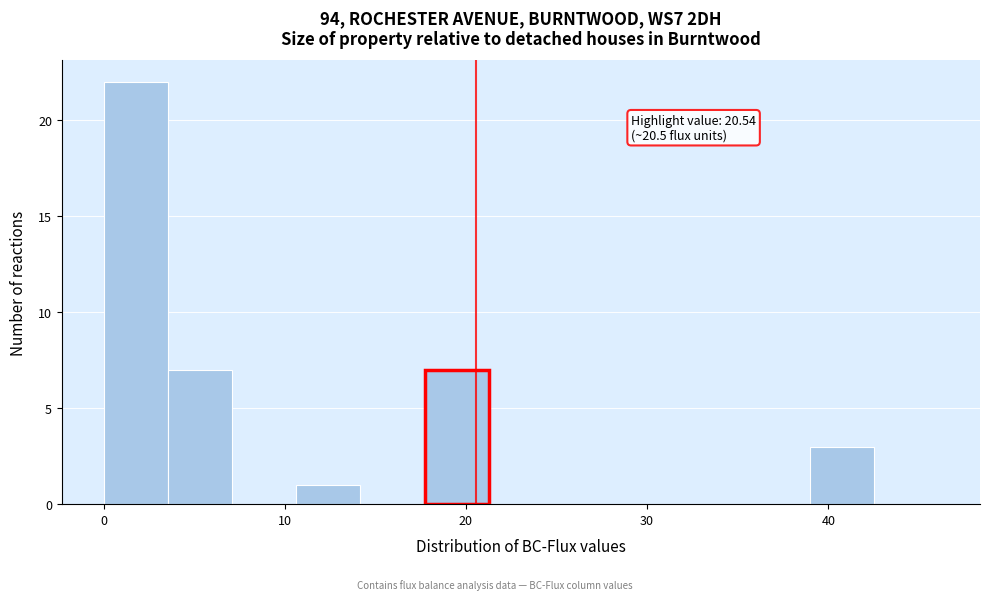

Read against the x-axis, roughly where is the centre of the tallest bar?

2